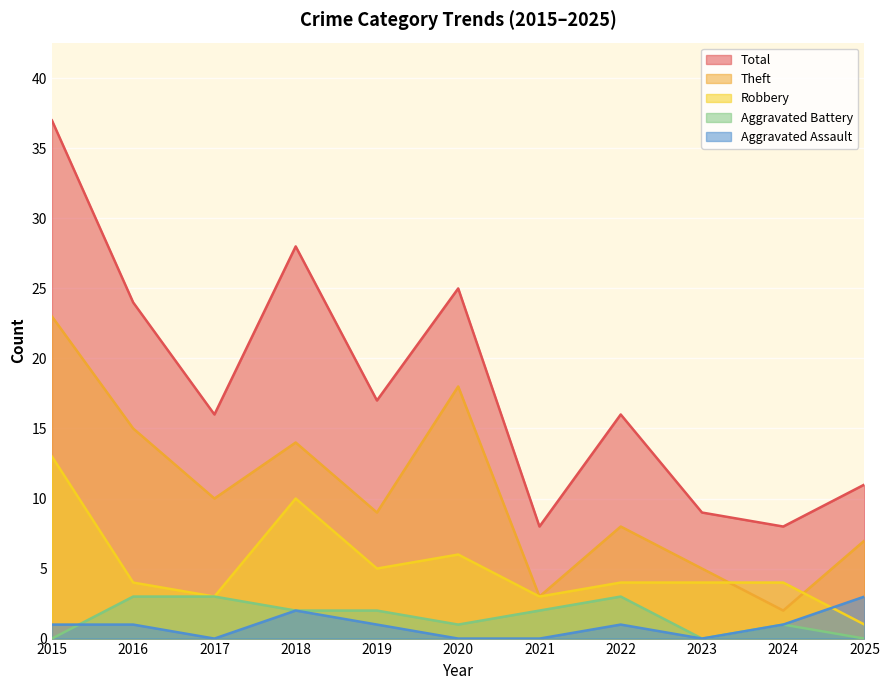

What is the spread (max minus min) of values at 2017?

16